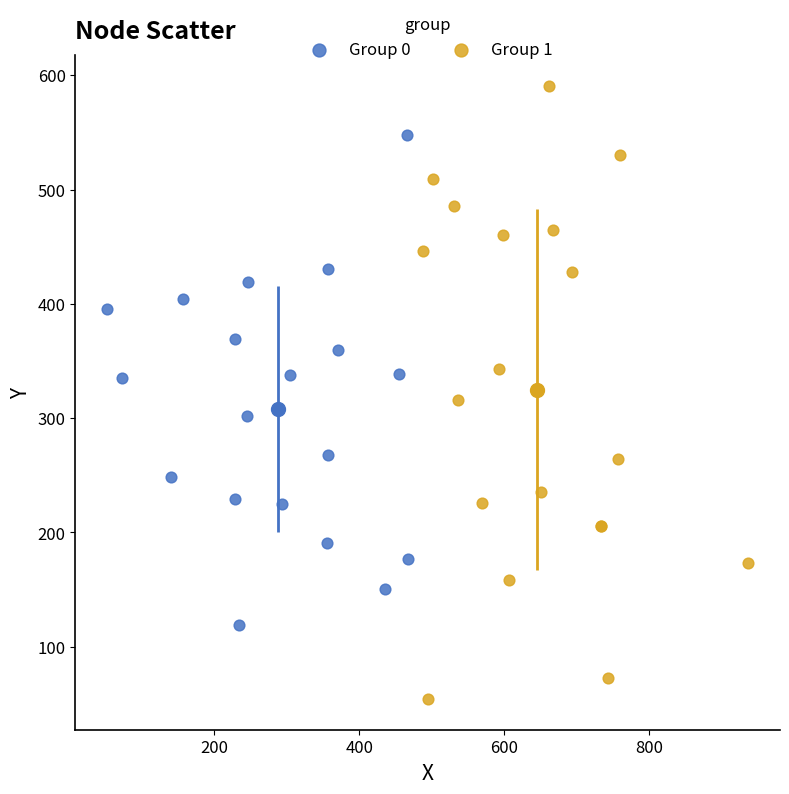

Which series contains the lowest Y value?

Group 1